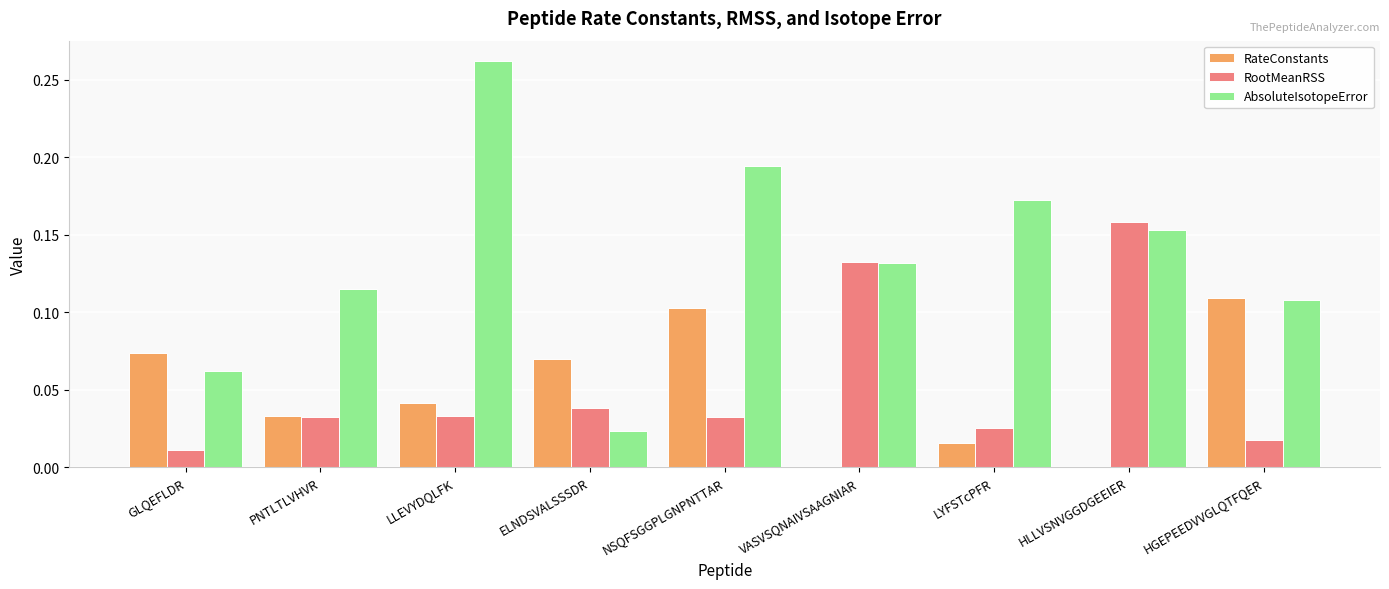

Is it true that AbsoluteIsotopeError equals 0.1 at GLQEFLDR?

True